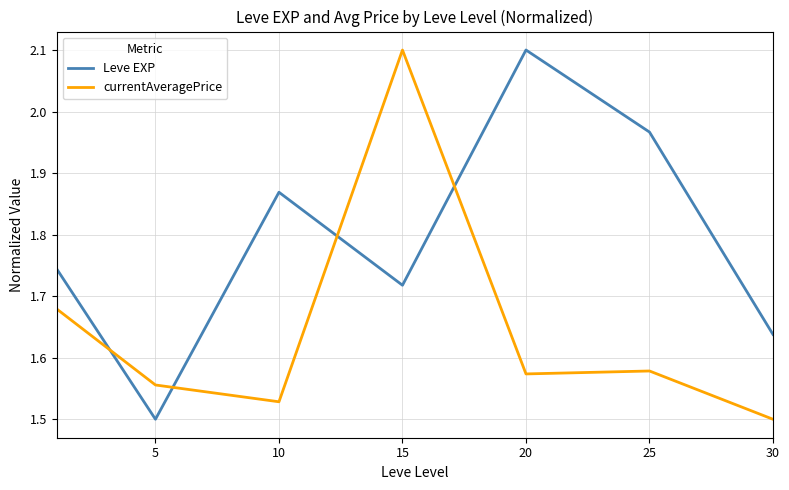

What is the difference between the second highest and minimum values in the Leve EXP series?

0.5